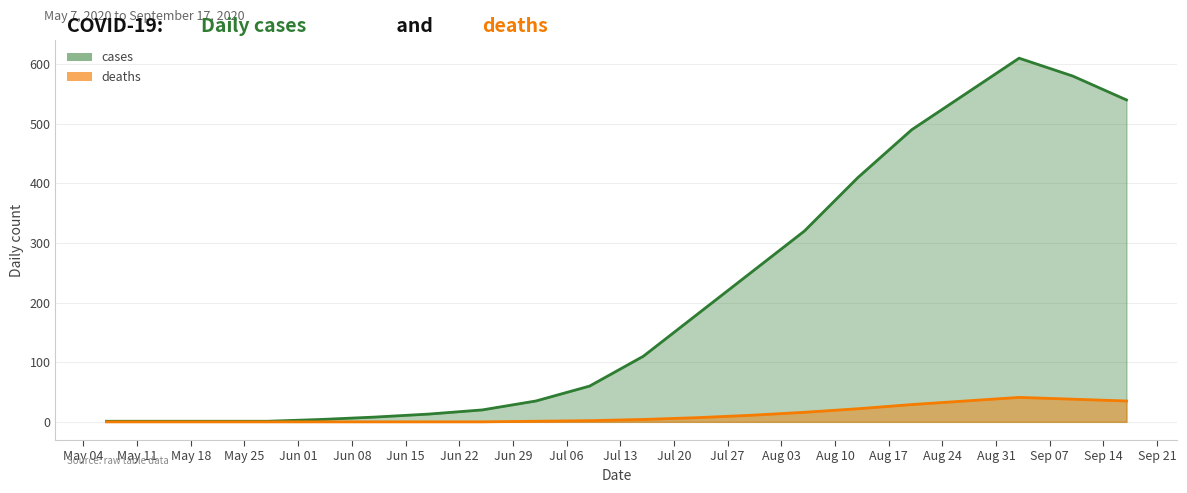

In deaths, how many points are higher than both neighbors (excluding endpoints)?

1